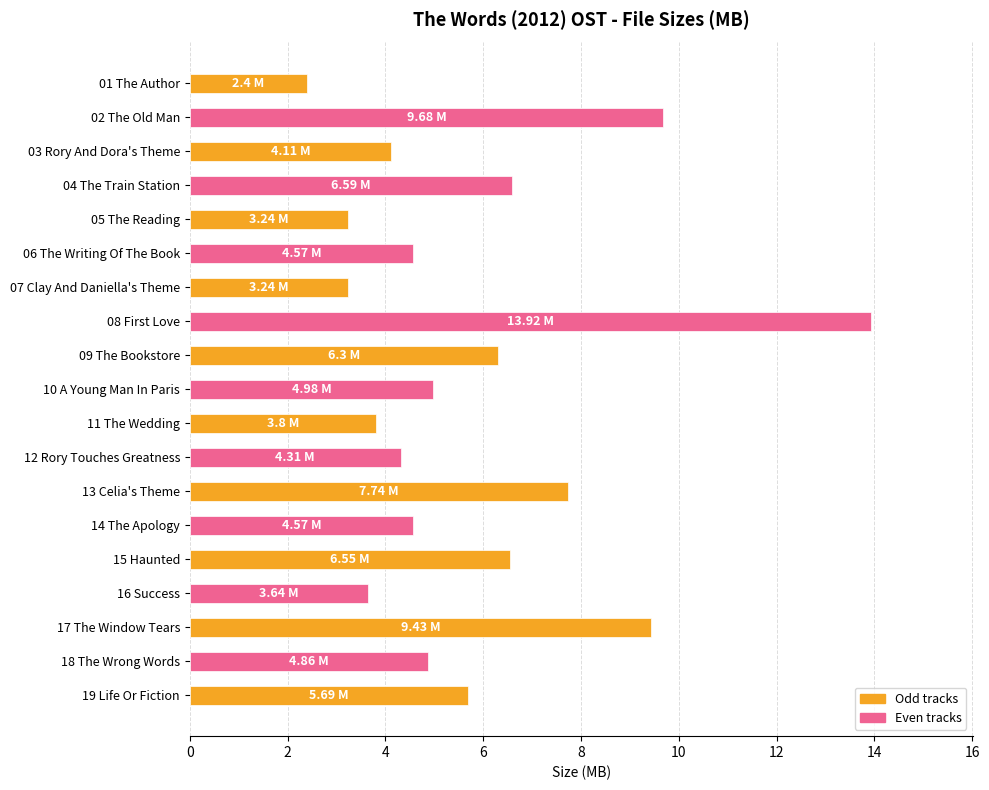

Which has a higher value, 16 Success or 01 The Author?

16 Success